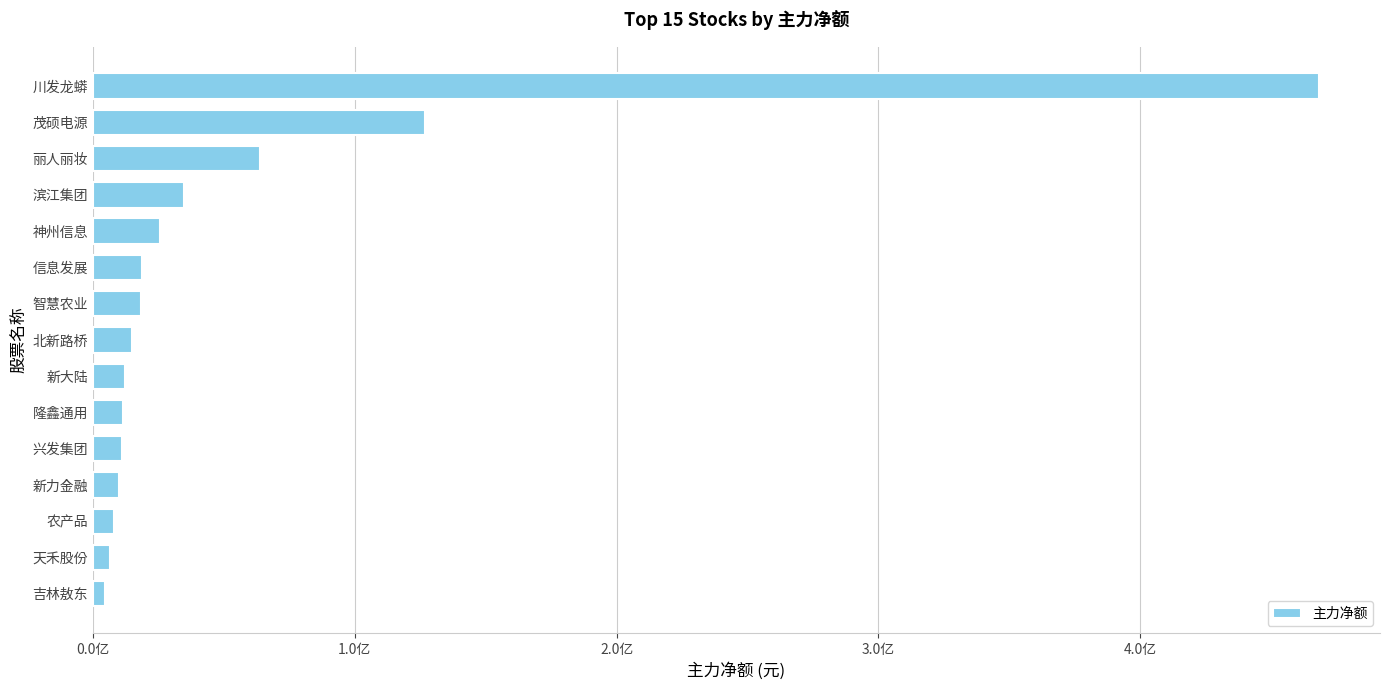

What is the difference between the maximum and second lowest values?

461409438